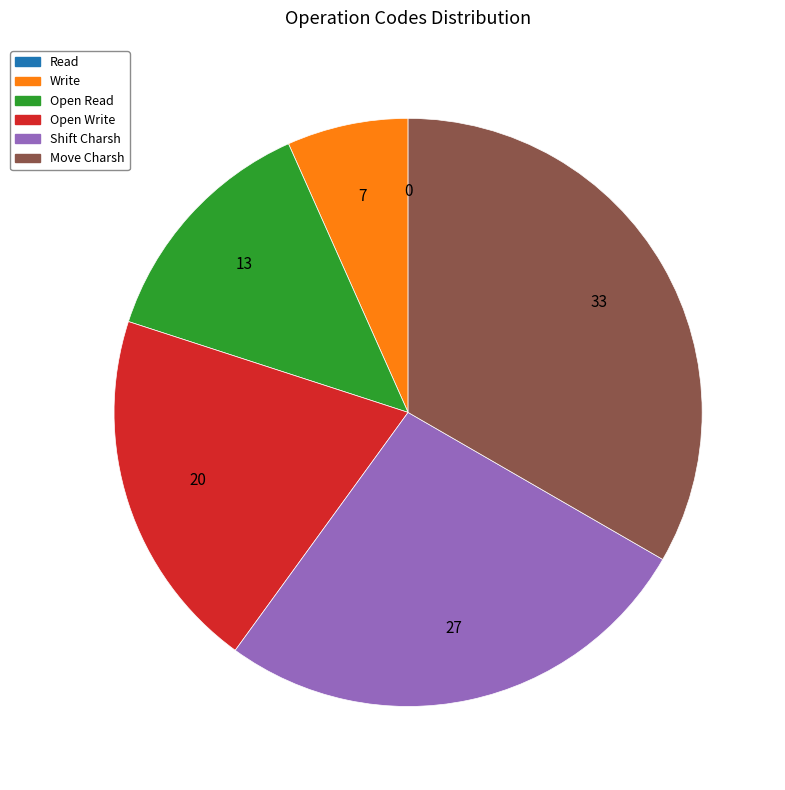

Is there any slice that represents more than half of the pie?

No